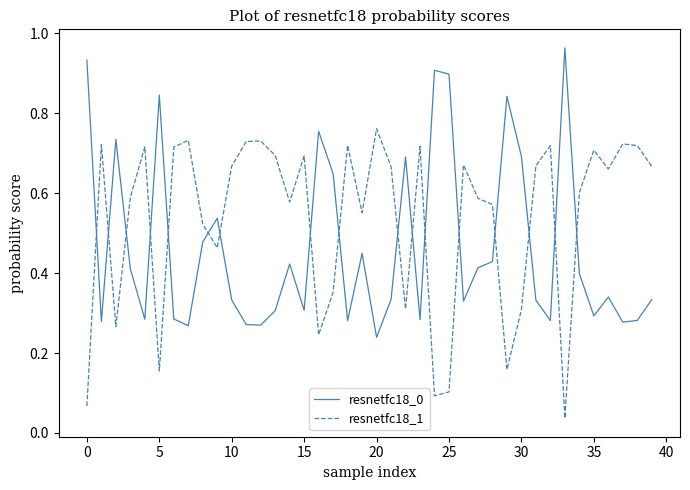

After their last crossing, which series has the higher values: resnetfc18_0 or resnetfc18_1?

resnetfc18_1